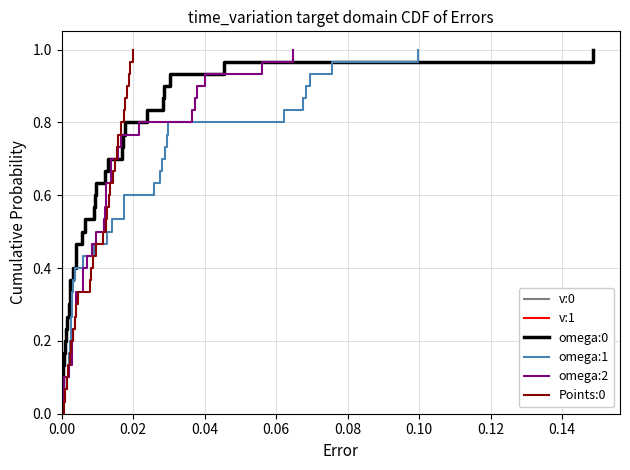

What is the label of the 30th point from the right?

0.02